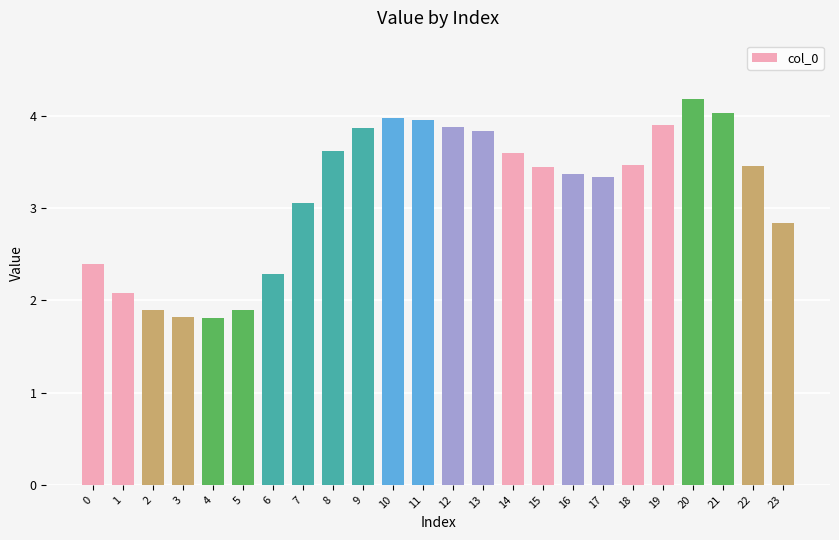

What is the value of the 5th bar from the left?

1.8